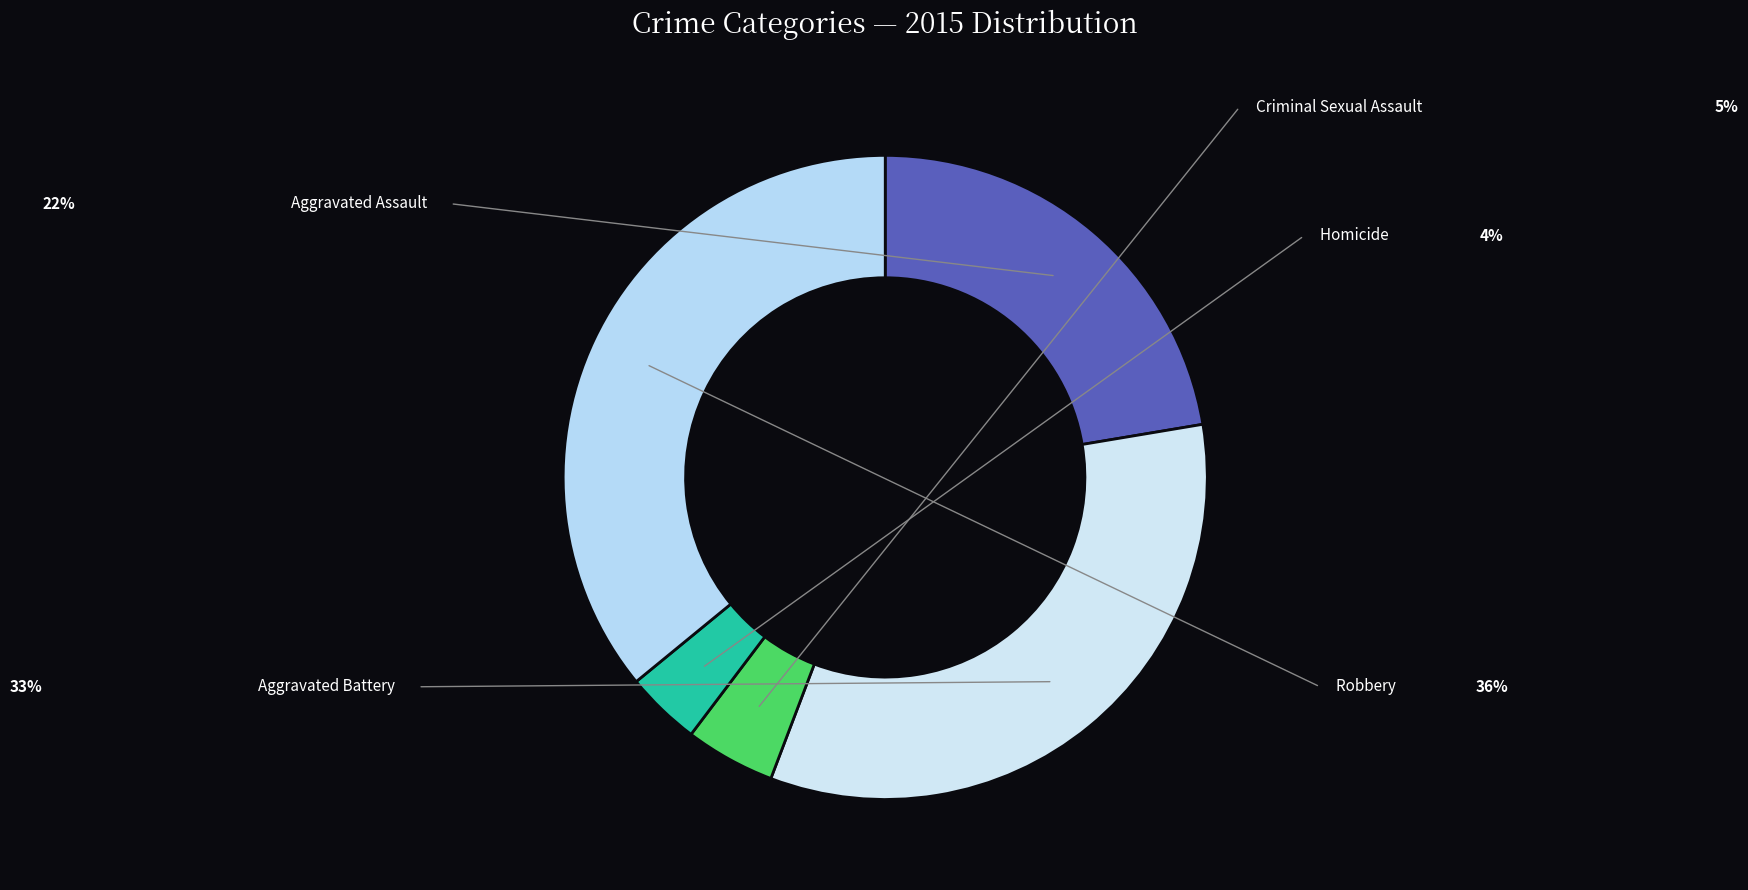

What portion of the pie excludes Homicide?

96.2%